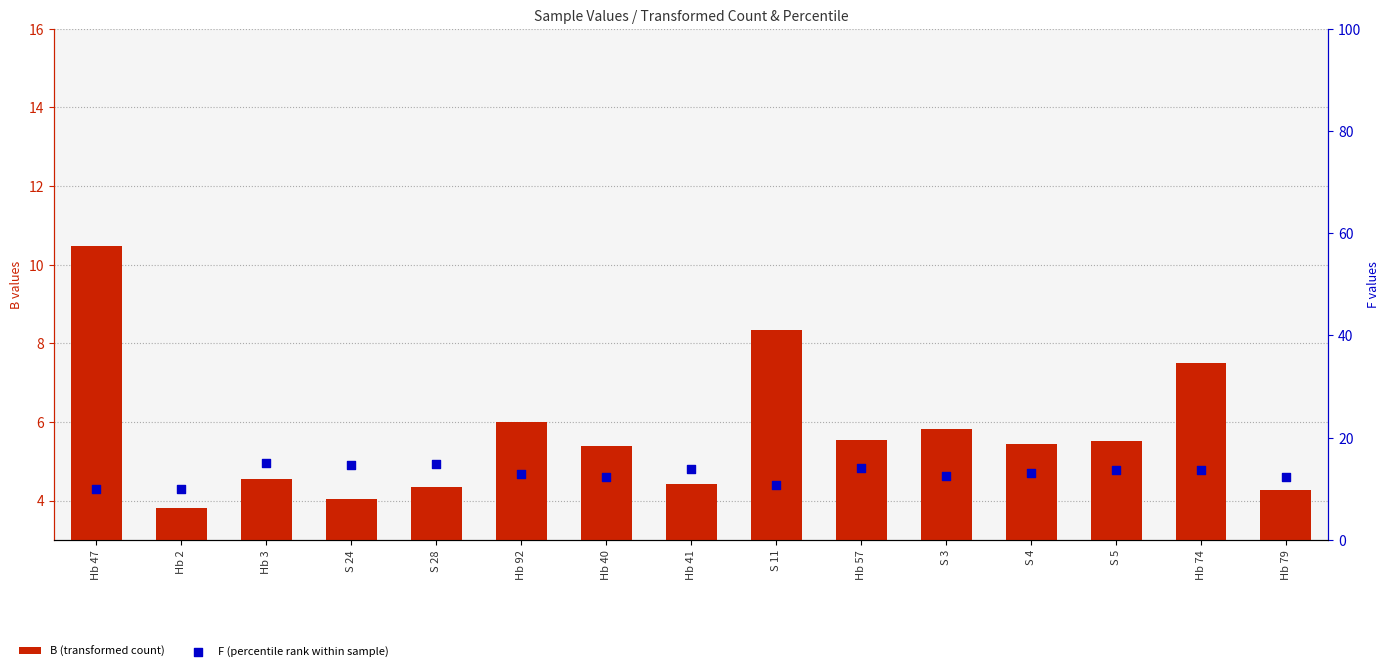

Which series contains the highest Y value?

F (percentile rank within sample)